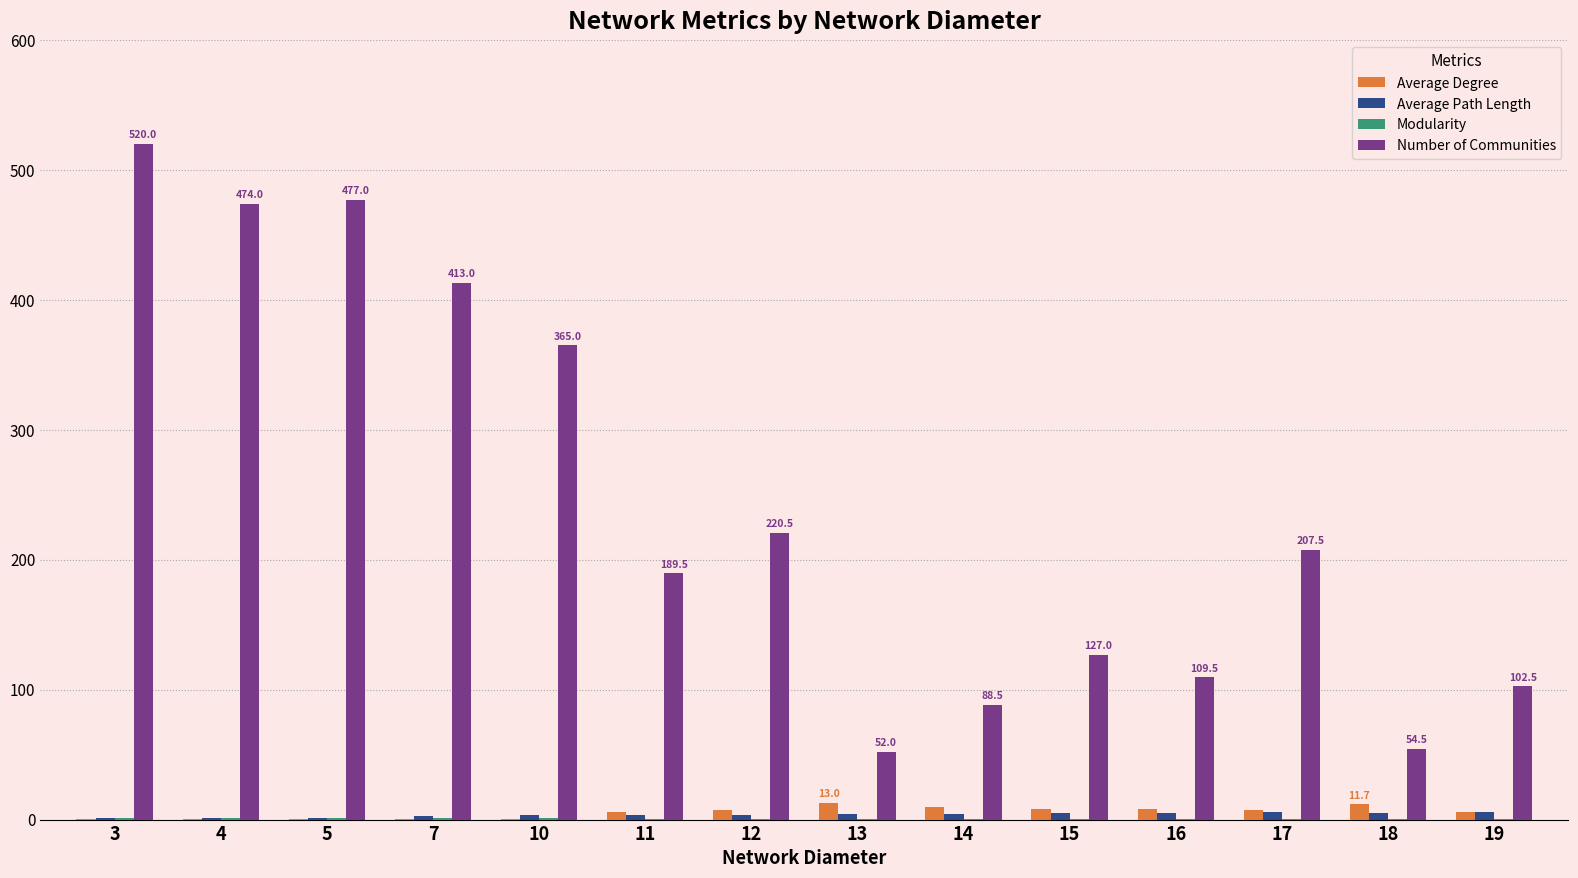

At which label is Number of Communities closest to 286?

12